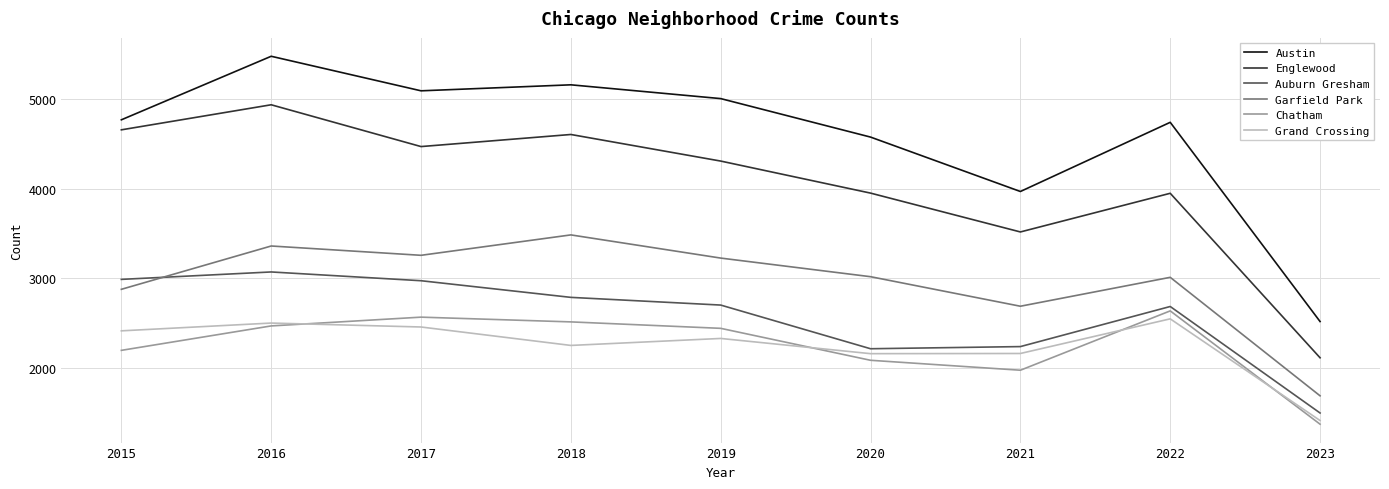

Does the chart display data point markers on the line(s)?

No